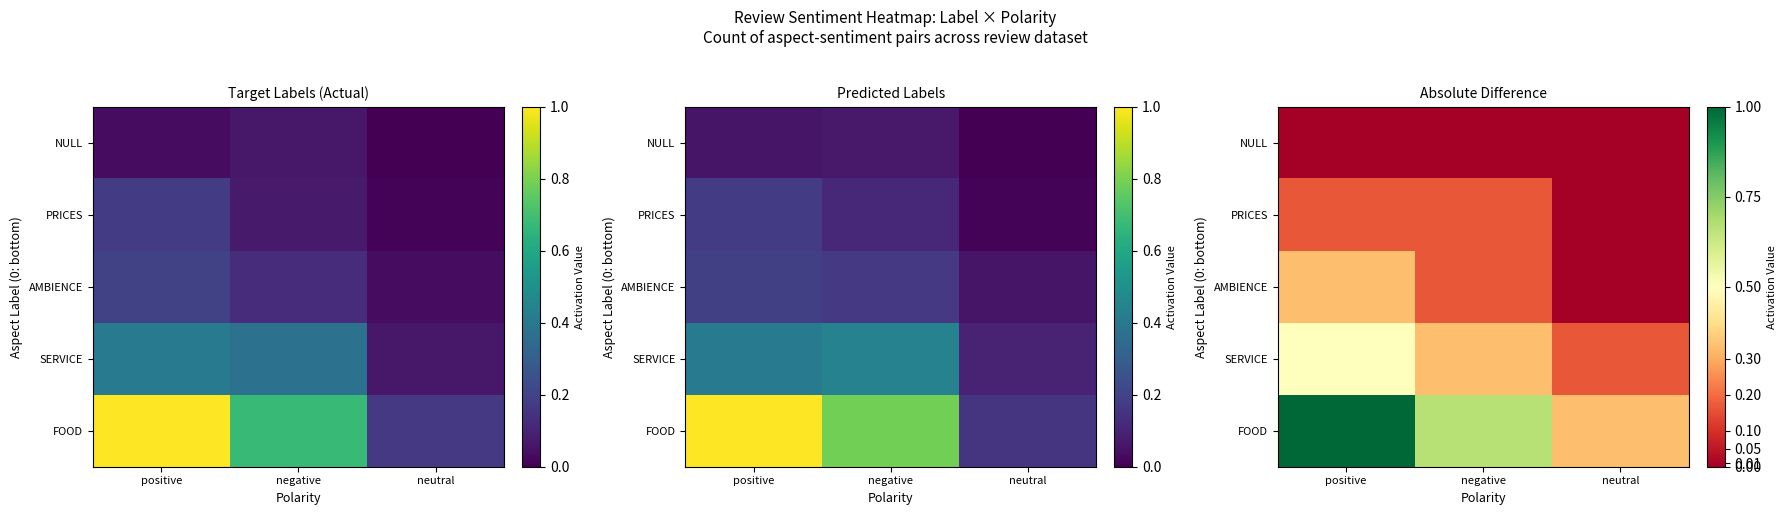

Is the value of AMBIENCE at neutral greater than the value of FOOD at negative?

No